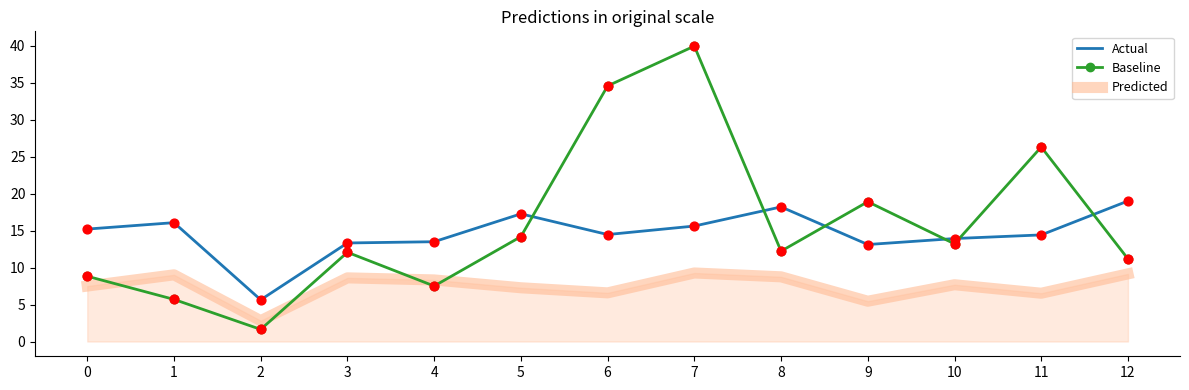

Which series has the widest spread of values?

Baseline